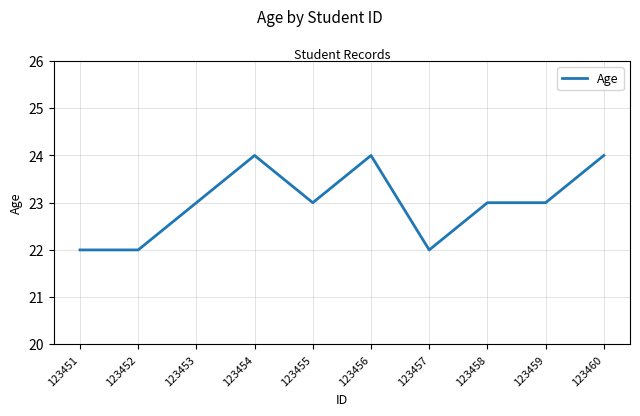

Which has a higher value, 123456 or 123451?

123456